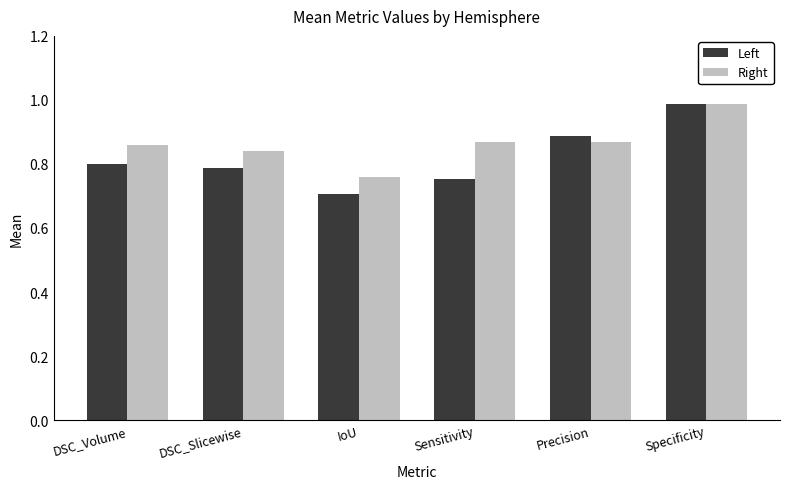

True or false: Right has a value of 1.5 at Sensitivity.

False